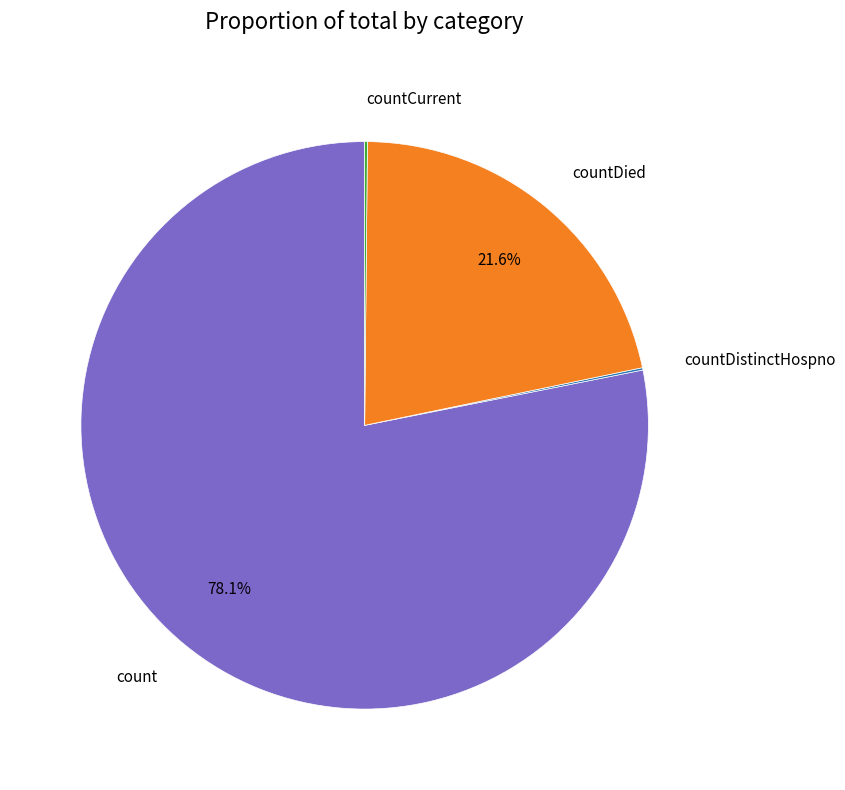

Does any single category account for the majority?

Yes